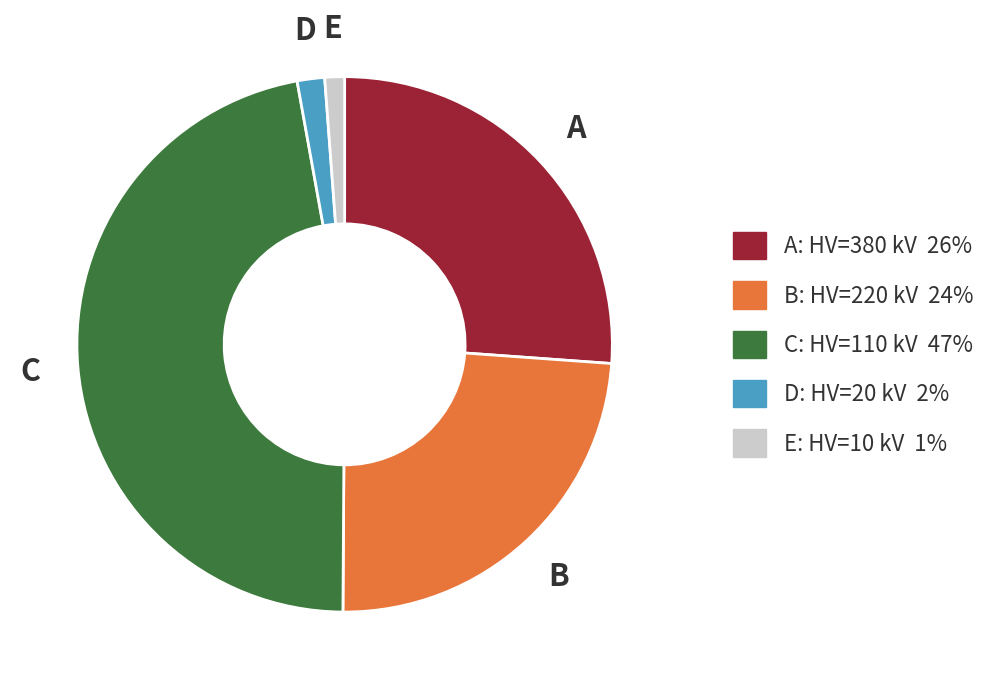

Is there a majority slice in this chart?

No